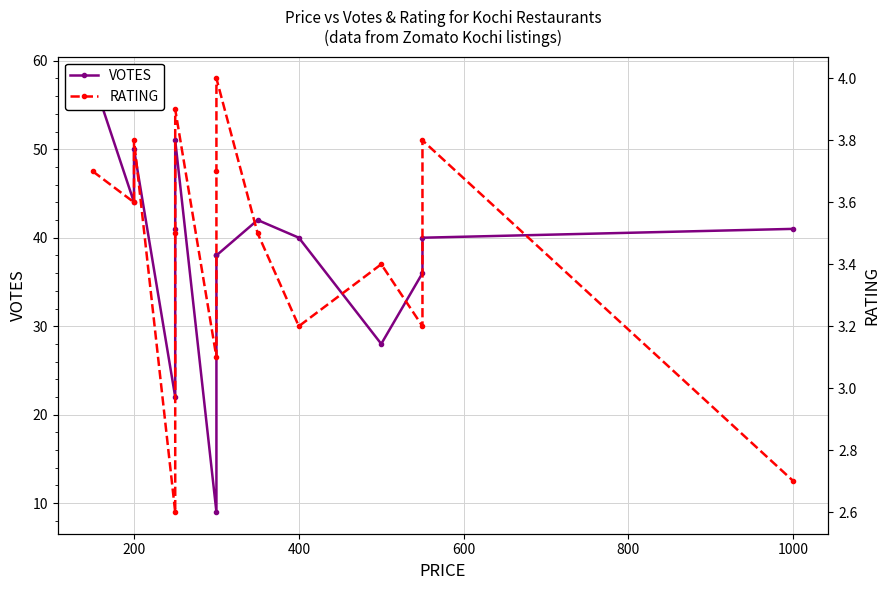

How many distinct data groups are displayed?

2